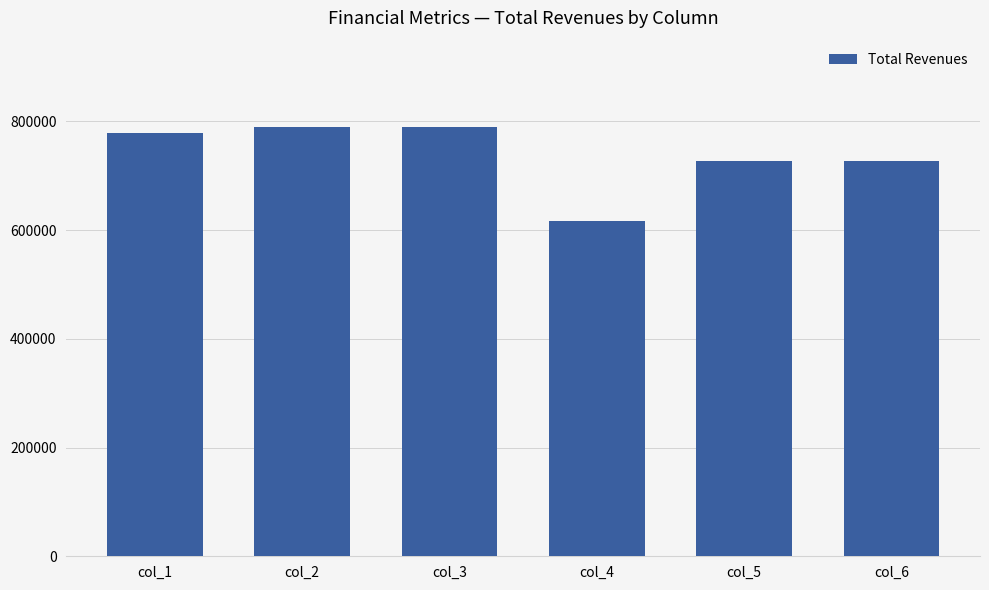

Is it true that the value at col_4 is 616621.4?

True